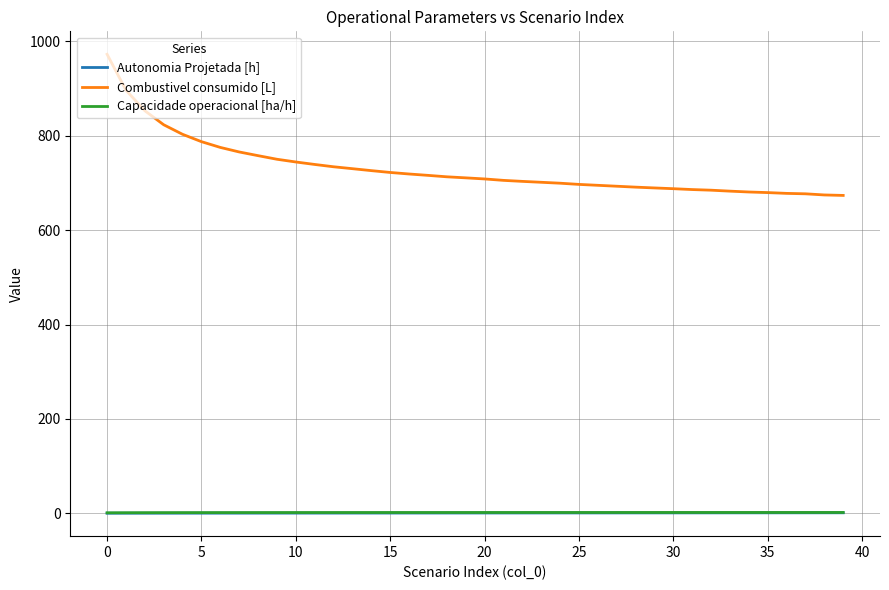

Which series has the widest spread of values?

Combustivel consumido [L]